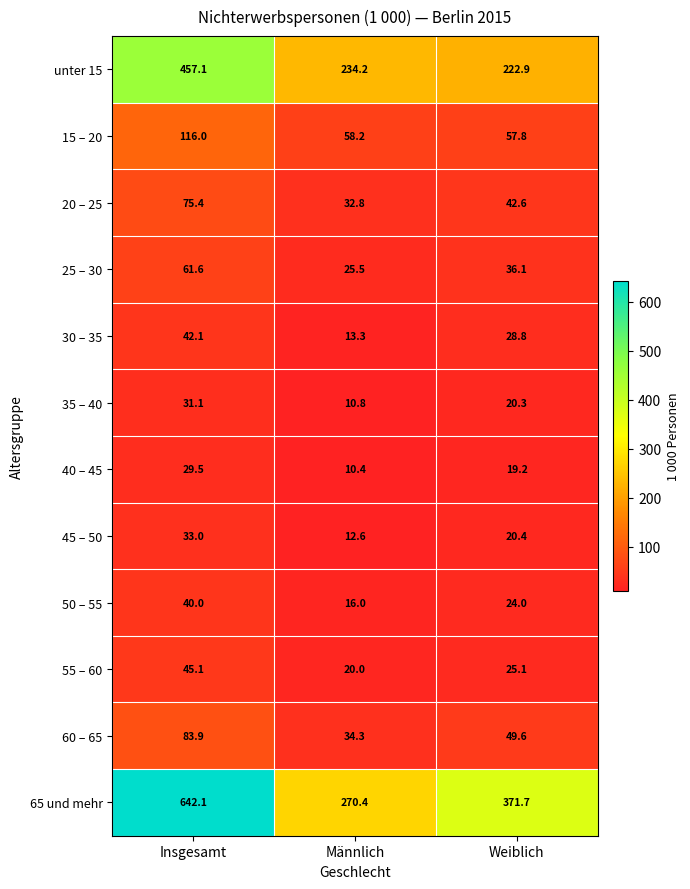

What is the difference between the highest and lowest values at Männlich?

260.0